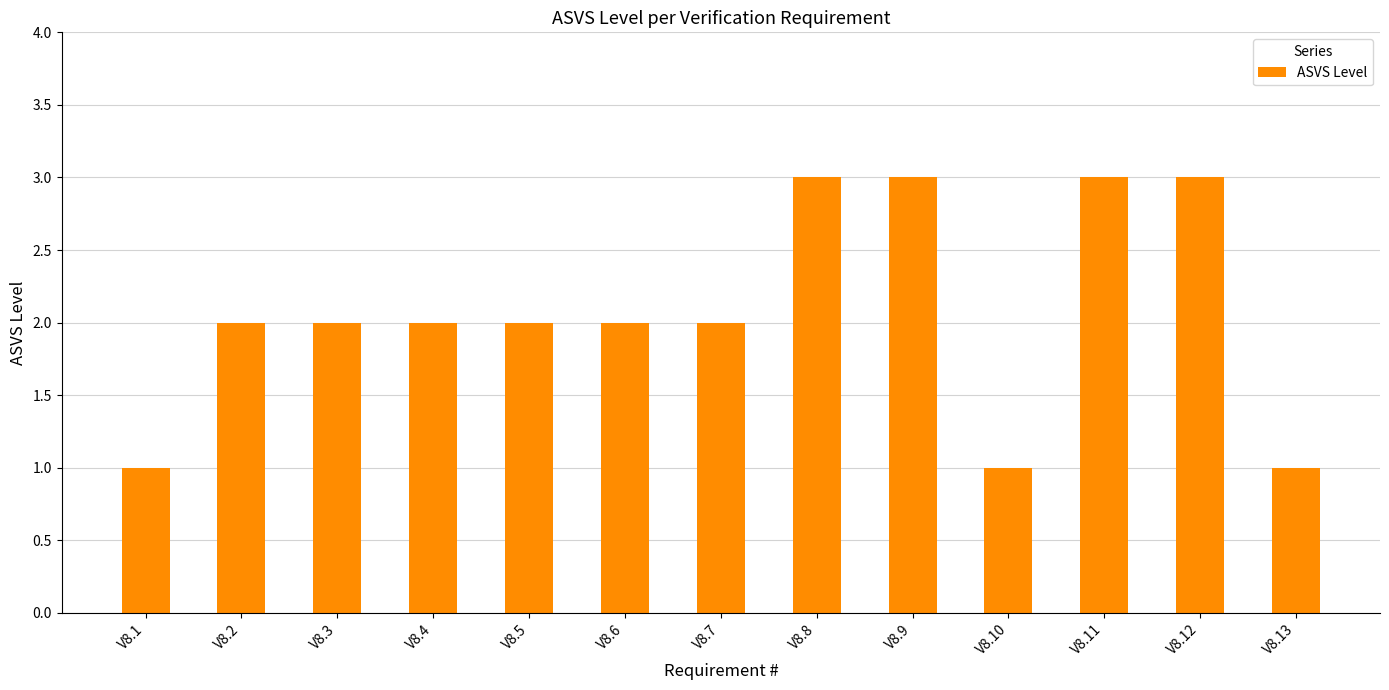

What is the sum of the values at V8.13 and V8.4?

3